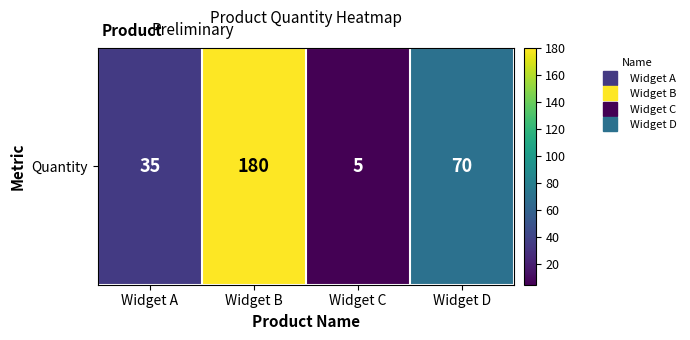

How many data points does each series have?

4